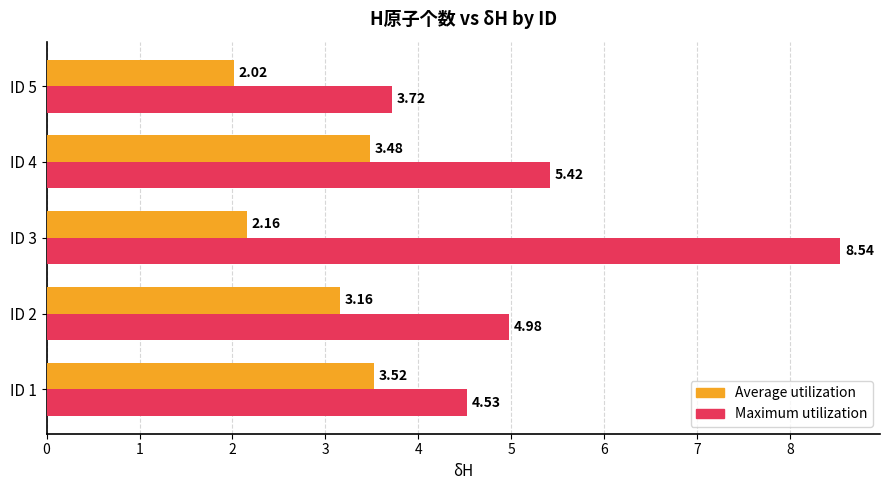

Which series has the largest total across all categories?

Maximum utilization